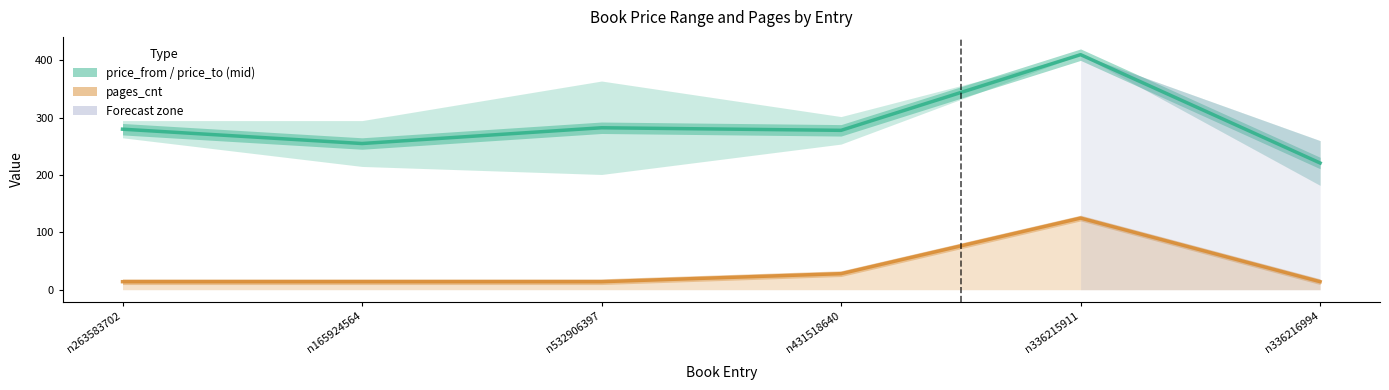

The pages_cnt series shows 14.0 at n336216994. True or false?

True